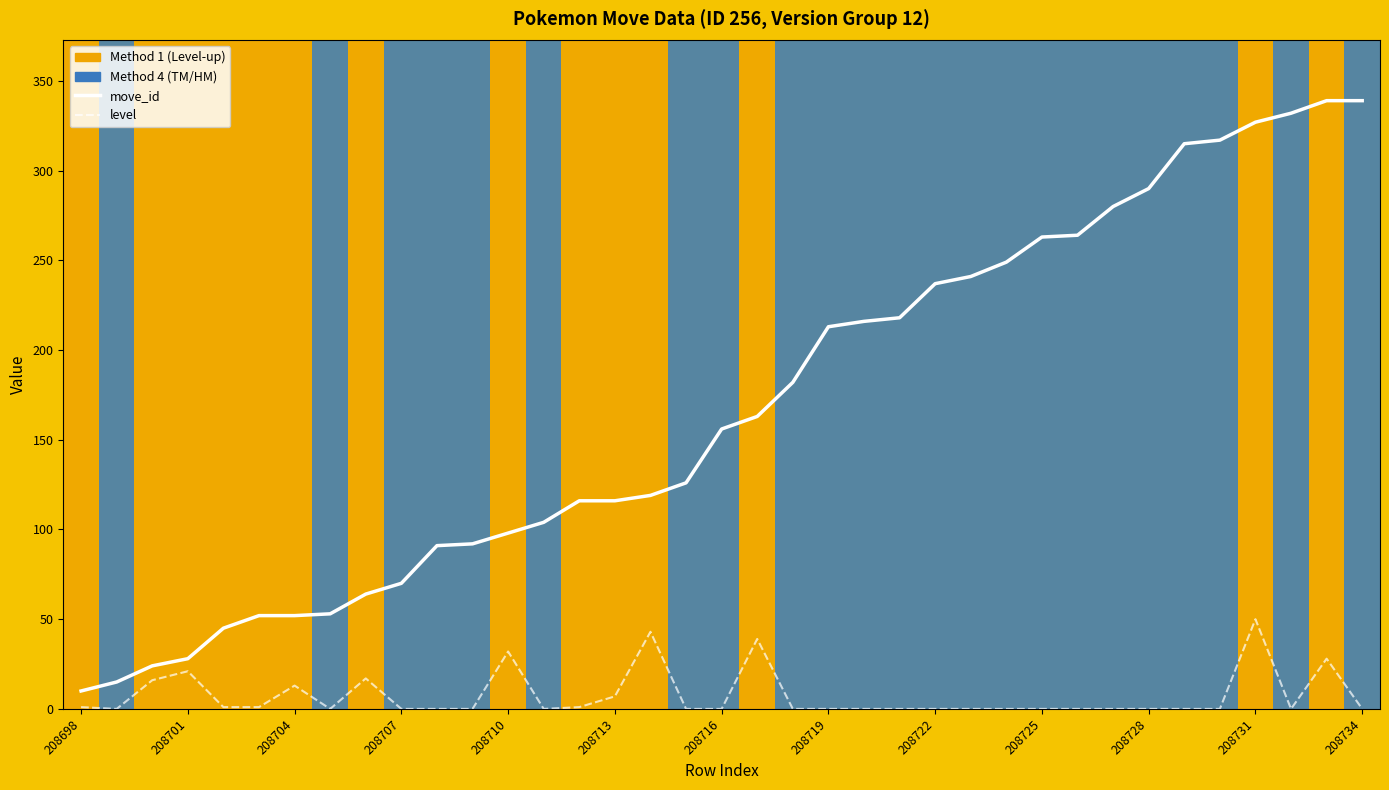

Is this an area chart (filled region under the line)?

No